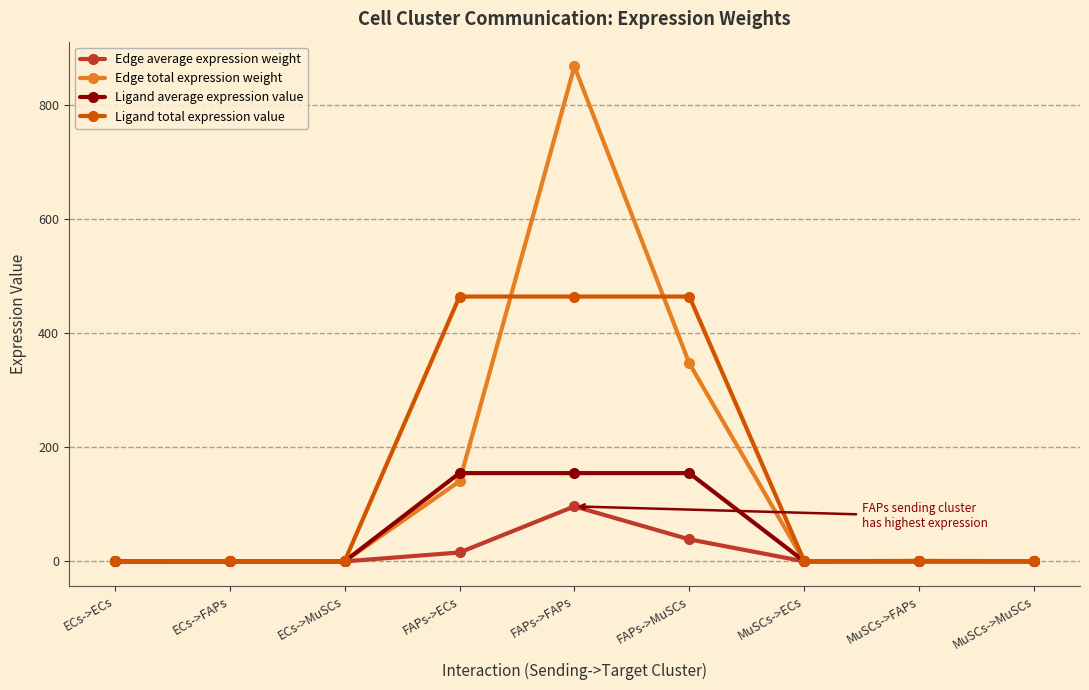

How many data points does each series have?

9